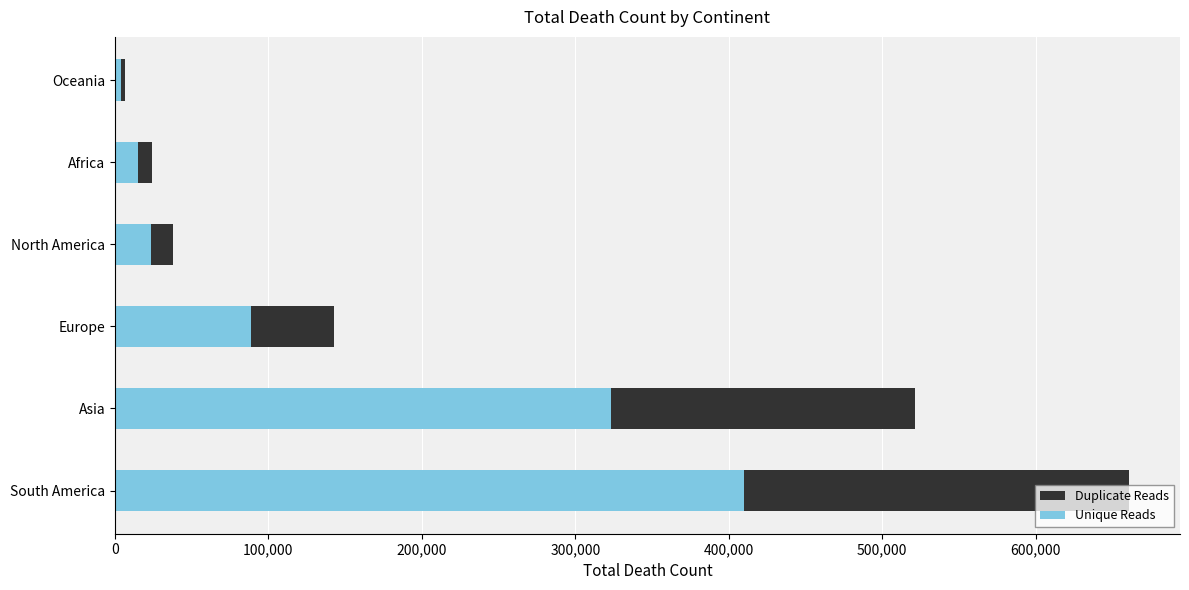

What is the sum of all Unique Reads values?

864456.1